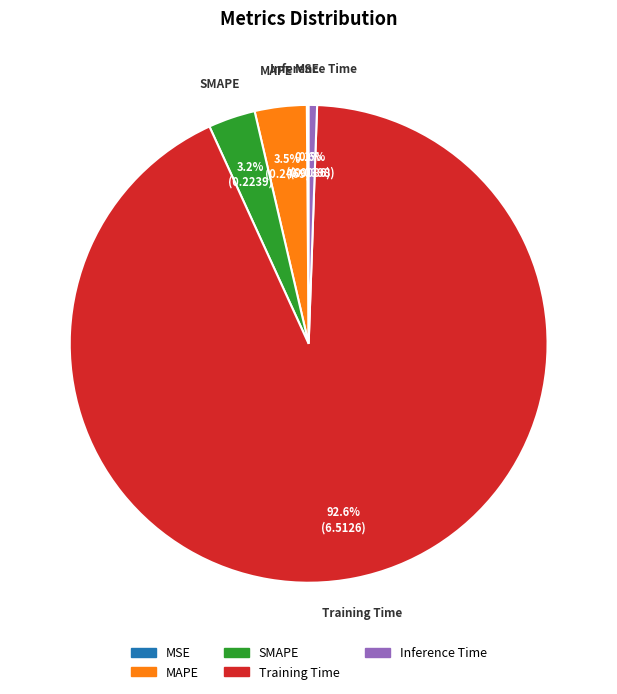

Is it true that Training Time is 79% of the pie?

False